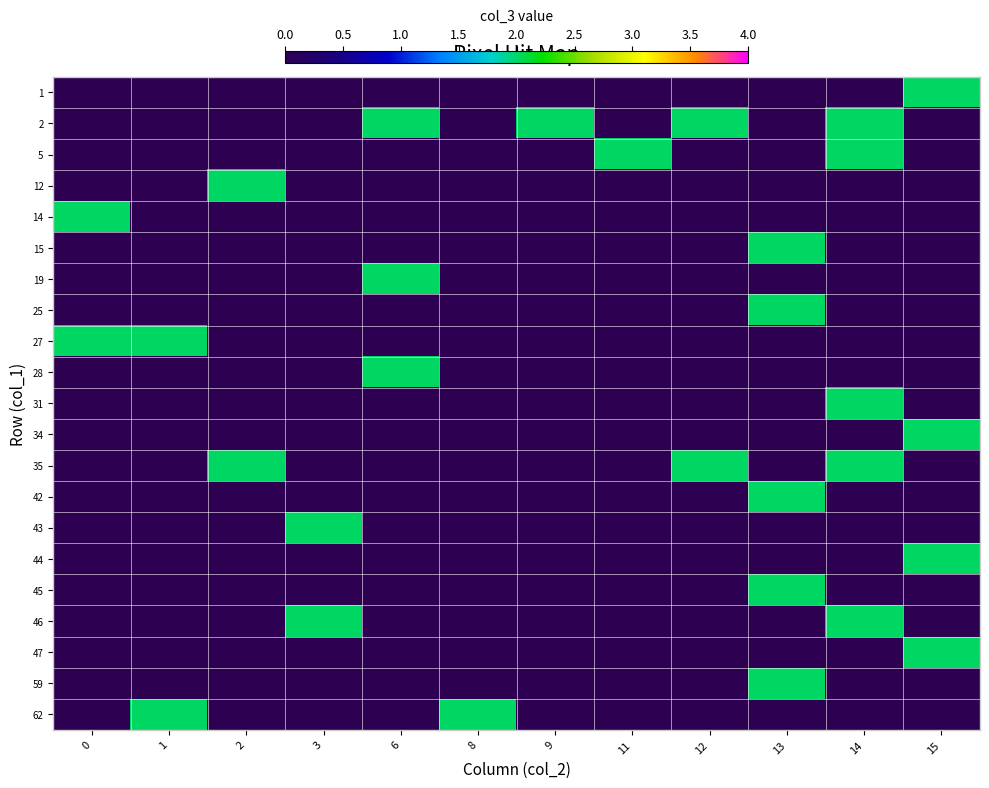

Reading left to right, transcribe all the data shown in this chart.

1: 0=0	1=0	2=0	3=0	6=0	8=0	9=0	11=0	12=0	13=0	14=0	15=2
2: 0=0	1=0	2=0	3=0	6=2	8=0	9=2	11=0	12=2	13=0	14=2	15=0
5: 0=0	1=0	2=0	3=0	6=0	8=0	9=0	11=2	12=0	13=0	14=2	15=0
12: 0=0	1=0	2=2	3=0	6=0	8=0	9=0	11=0	12=0	13=0	14=0	15=0
14: 0=2	1=0	2=0	3=0	6=0	8=0	9=0	11=0	12=0	13=0	14=0	15=0
15: 0=0	1=0	2=0	3=0	6=0	8=0	9=0	11=0	12=0	13=2	14=0	15=0
19: 0=0	1=0	2=0	3=0	6=2	8=0	9=0	11=0	12=0	13=0	14=0	15=0
25: 0=0	1=0	2=0	3=0	6=0	8=0	9=0	11=0	12=0	13=2	14=0	15=0
27: 0=2	1=2	2=0	3=0	6=0	8=0	9=0	11=0	12=0	13=0	14=0	15=0
28: 0=0	1=0	2=0	3=0	6=2	8=0	9=0	11=0	12=0	13=0	14=0	15=0
31: 0=0	1=0	2=0	3=0	6=0	8=0	9=0	11=0	12=0	13=0	14=2	15=0
34: 0=0	1=0	2=0	3=0	6=0	8=0	9=0	11=0	12=0	13=0	14=0	15=2
35: 0=0	1=0	2=2	3=0	6=0	8=0	9=0	11=0	12=2	13=0	14=2	15=0
42: 0=0	1=0	2=0	3=0	6=0	8=0	9=0	11=0	12=0	13=2	14=0	15=0
43: 0=0	1=0	2=0	3=2	6=0	8=0	9=0	11=0	12=0	13=0	14=0	15=0
44: 0=0	1=0	2=0	3=0	6=0	8=0	9=0	11=0	12=0	13=0	14=0	15=2
45: 0=0	1=0	2=0	3=0	6=0	8=0	9=0	11=0	12=0	13=2	14=0	15=0
46: 0=0	1=0	2=0	3=2	6=0	8=0	9=0	11=0	12=0	13=0	14=2	15=0
47: 0=0	1=0	2=0	3=0	6=0	8=0	9=0	11=0	12=0	13=0	14=0	15=2
59: 0=0	1=0	2=0	3=0	6=0	8=0	9=0	11=0	12=0	13=2	14=0	15=0
62: 0=0	1=2	2=0	3=0	6=0	8=2	9=0	11=0	12=0	13=0	14=0	15=0